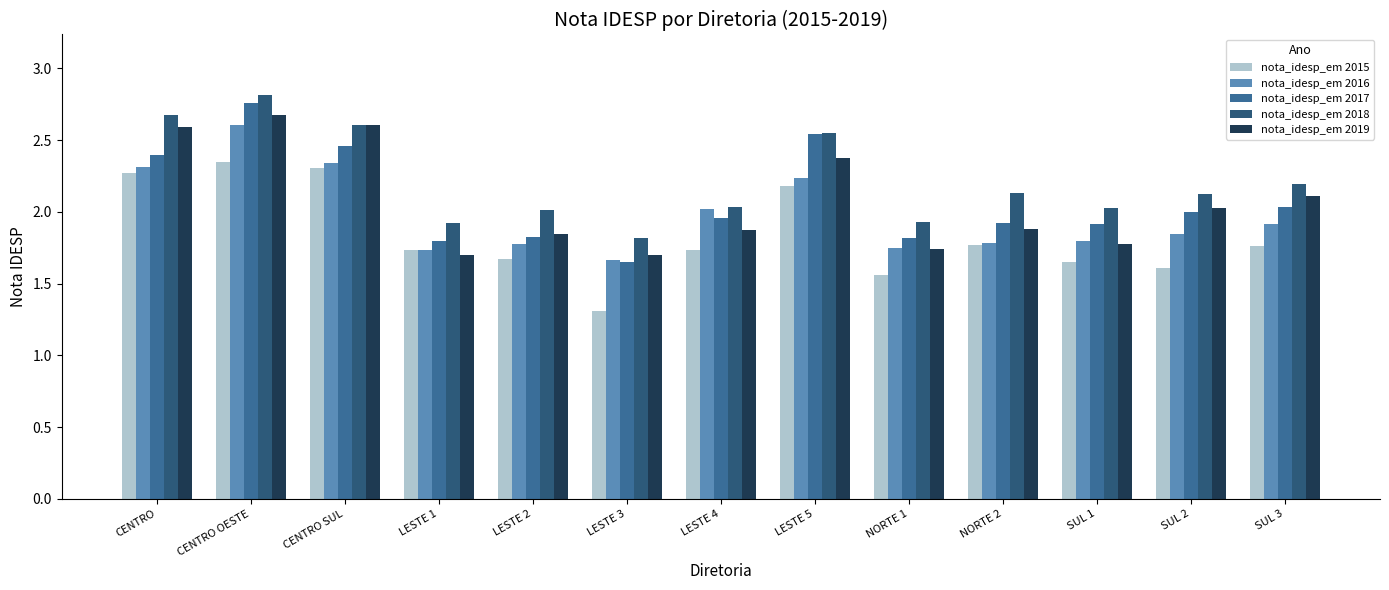

What is the smallest value displayed?

1.3